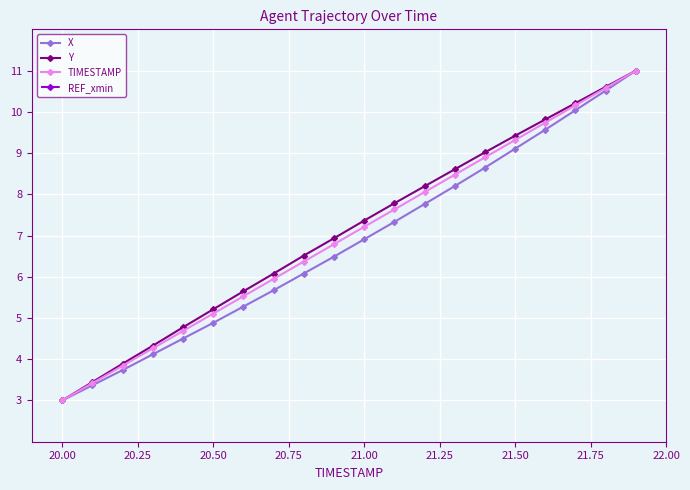

What is the highest value of the X series?

11.0